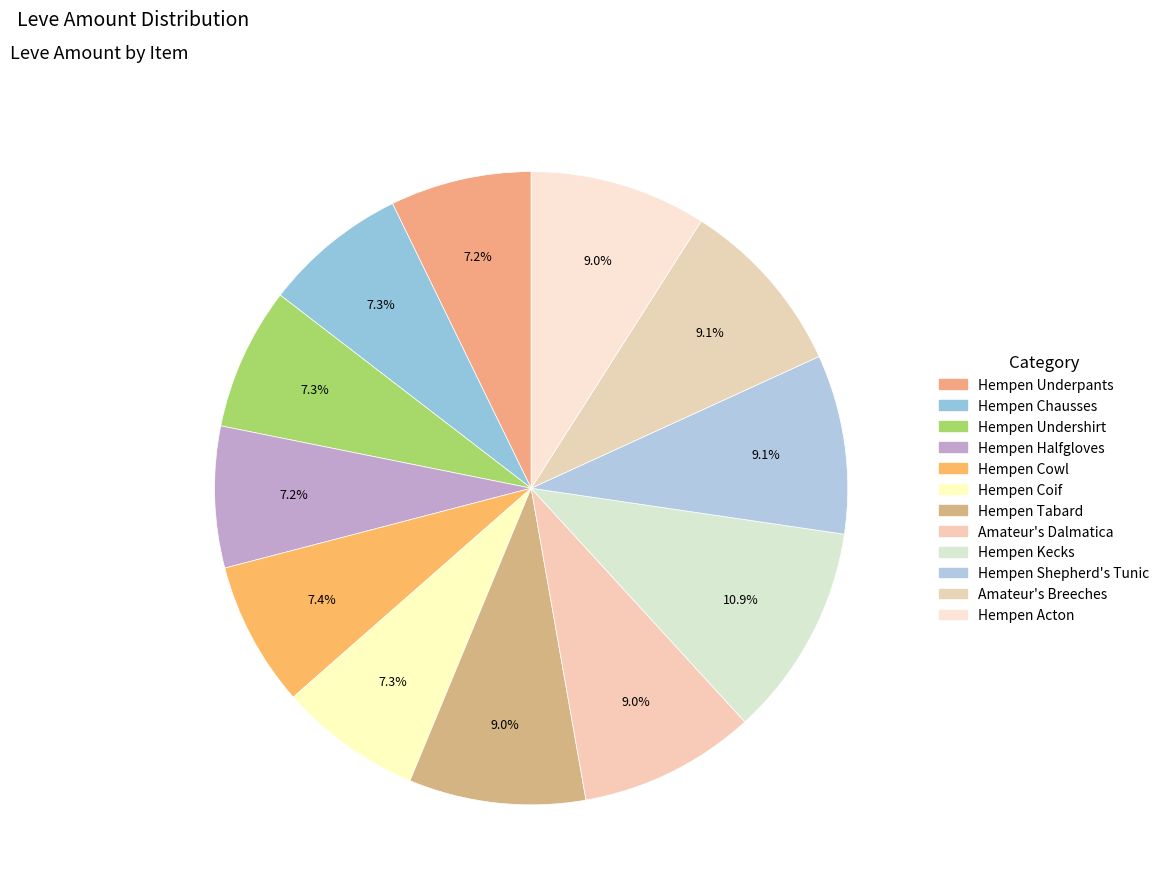

How many slices are in this pie chart?

12